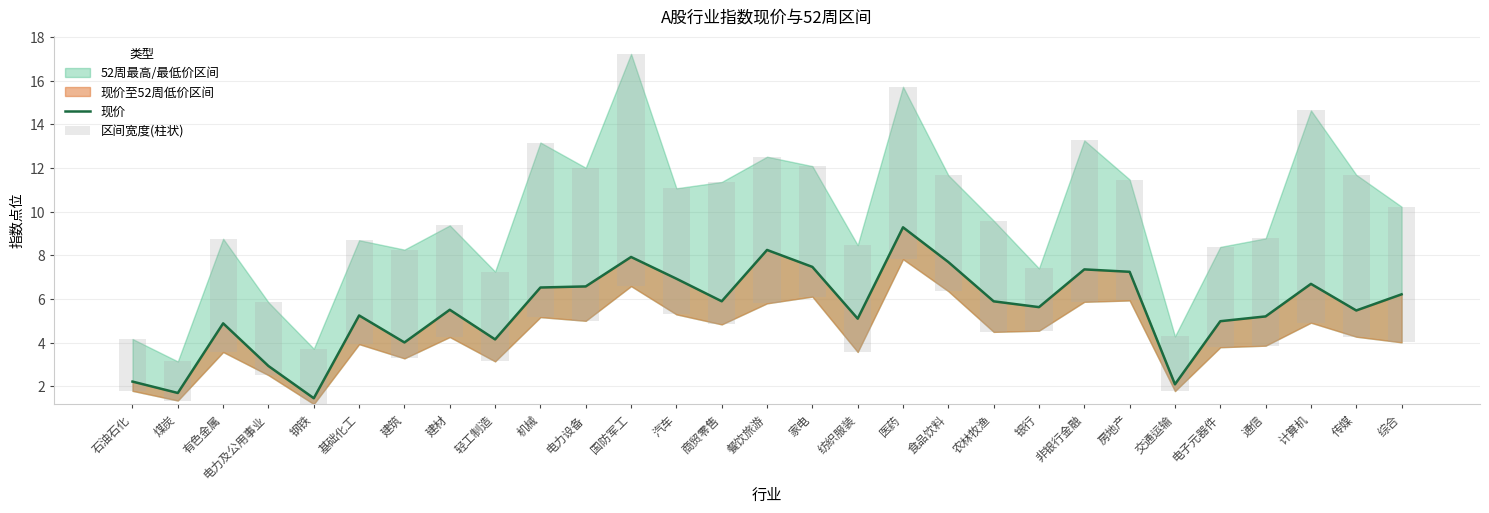

What is the difference between the 现价 values at 非银行金融 and 农林牧渔?

1.5